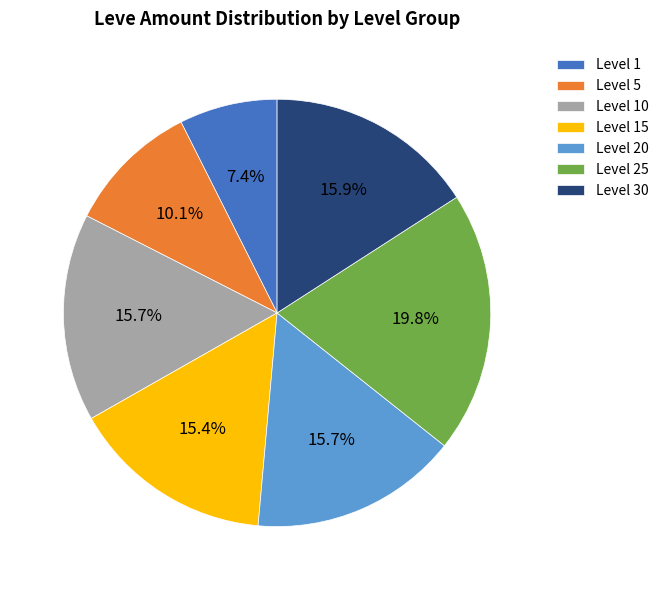

To the nearest percent, what is the difference between the largest and smallest slice percentages?

12%